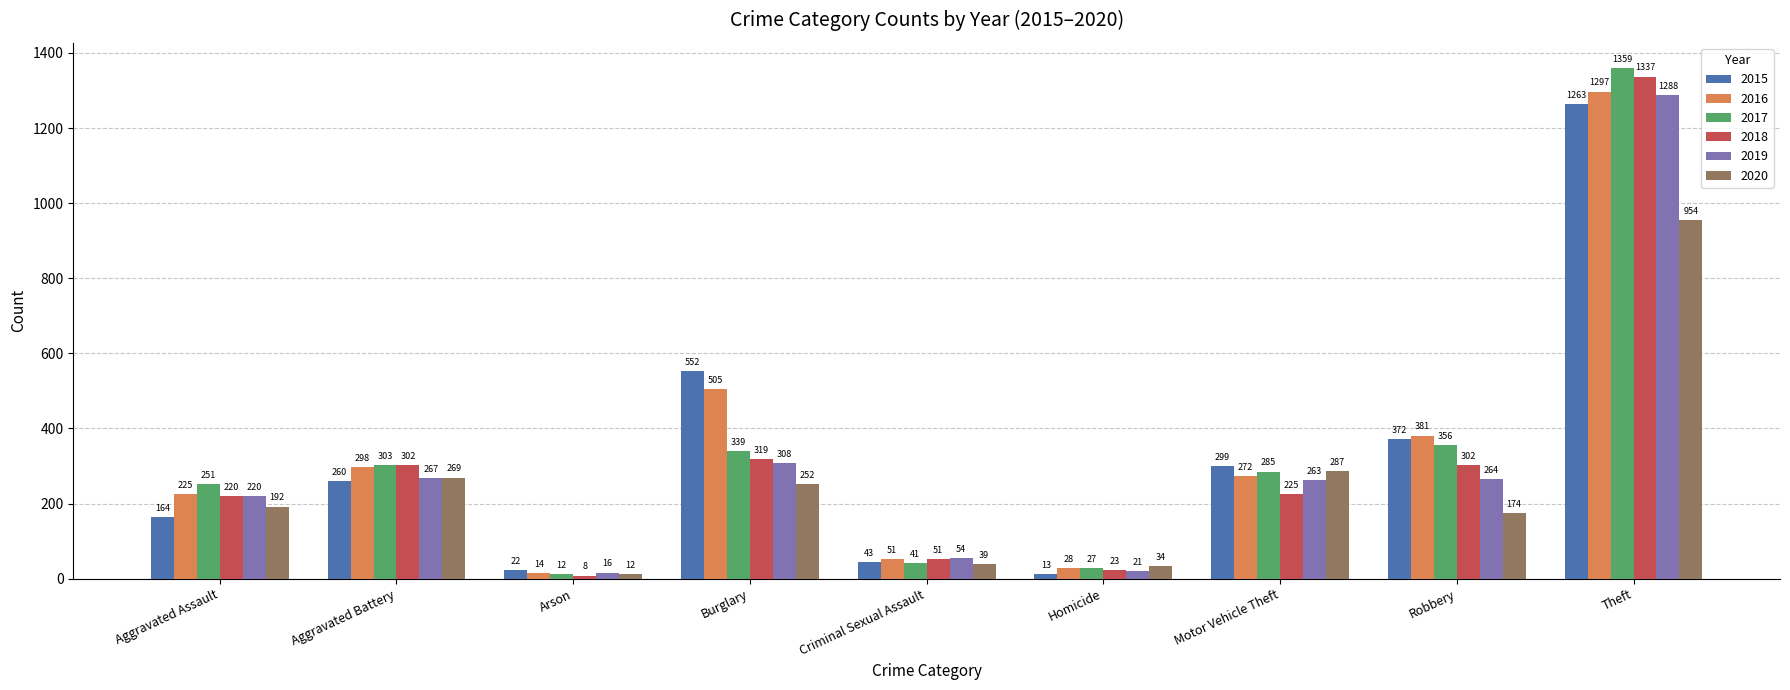

What is the lowest value of the 2016 series?

14